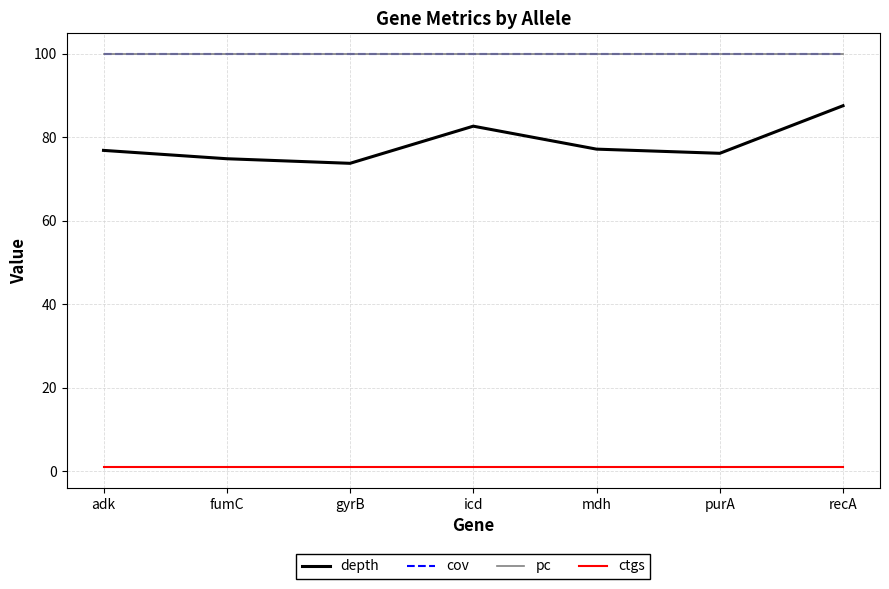

Does the chart have visible grid lines?

Yes